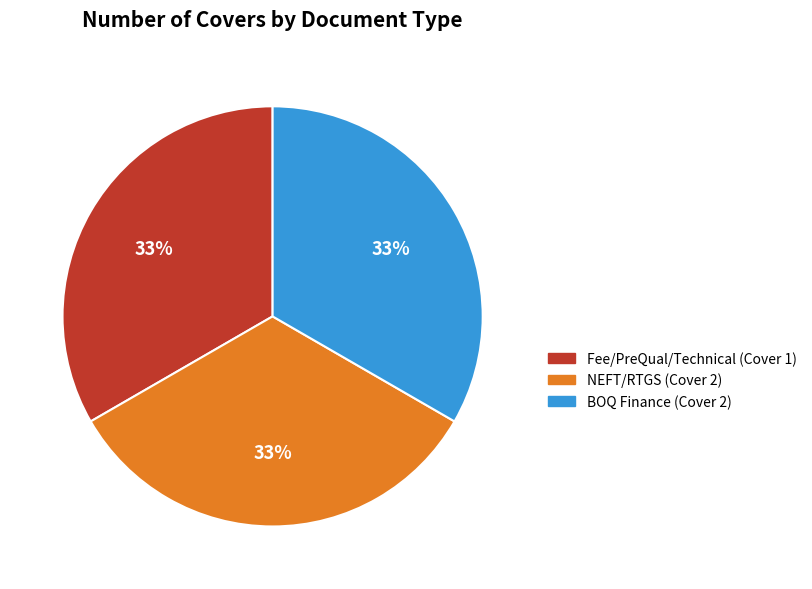

To the nearest percent, what is the average slice percentage?

33%